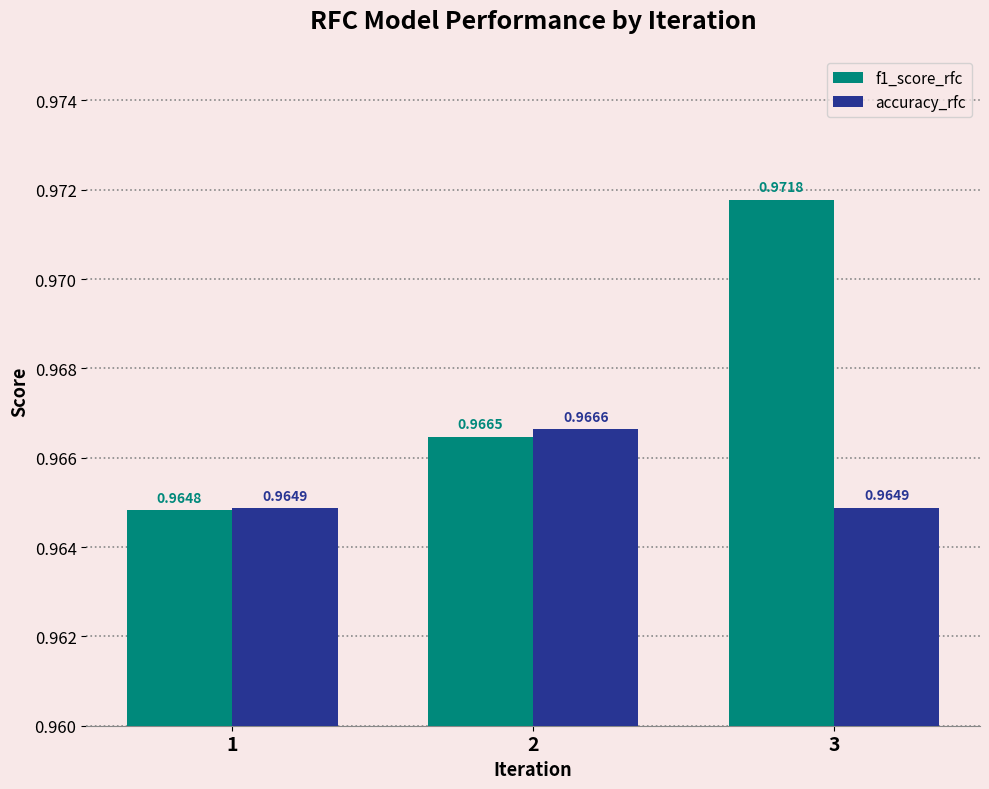

Does the chart contain any negative values?

No